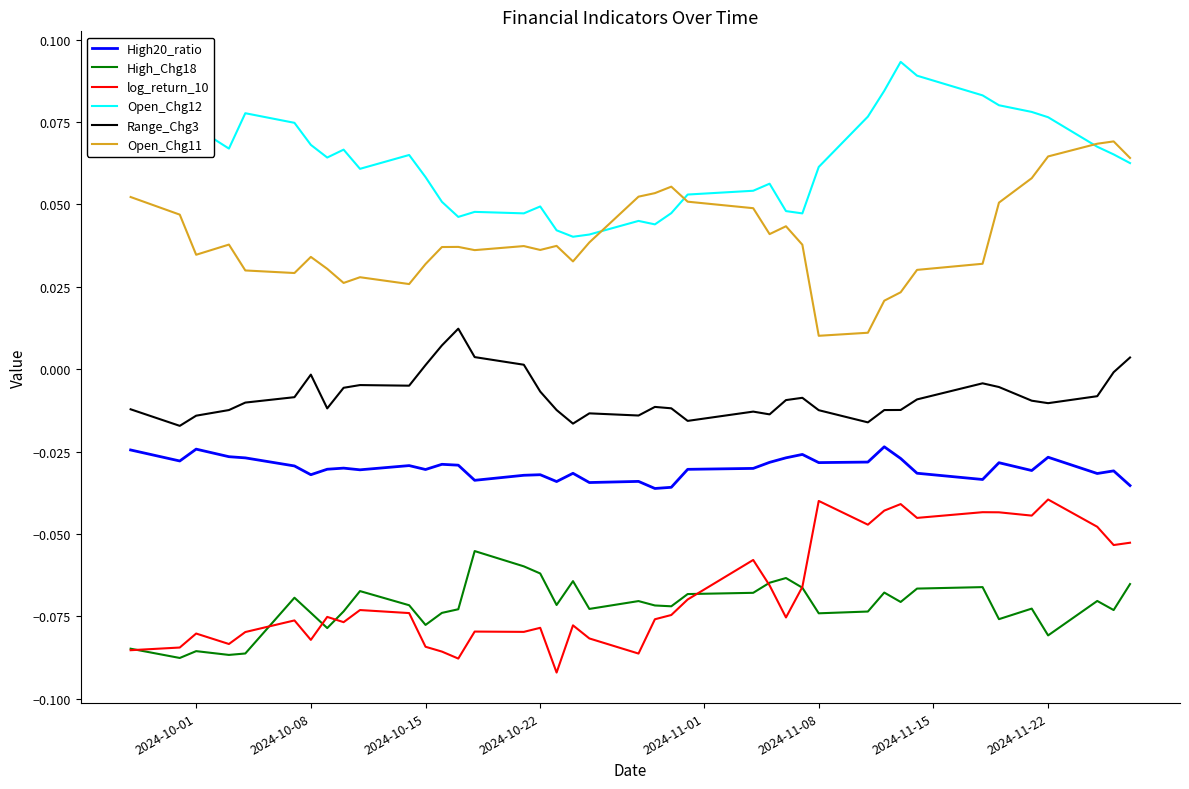

True or false: Open_Chg11 and log_return_10 intersect in this chart.

False